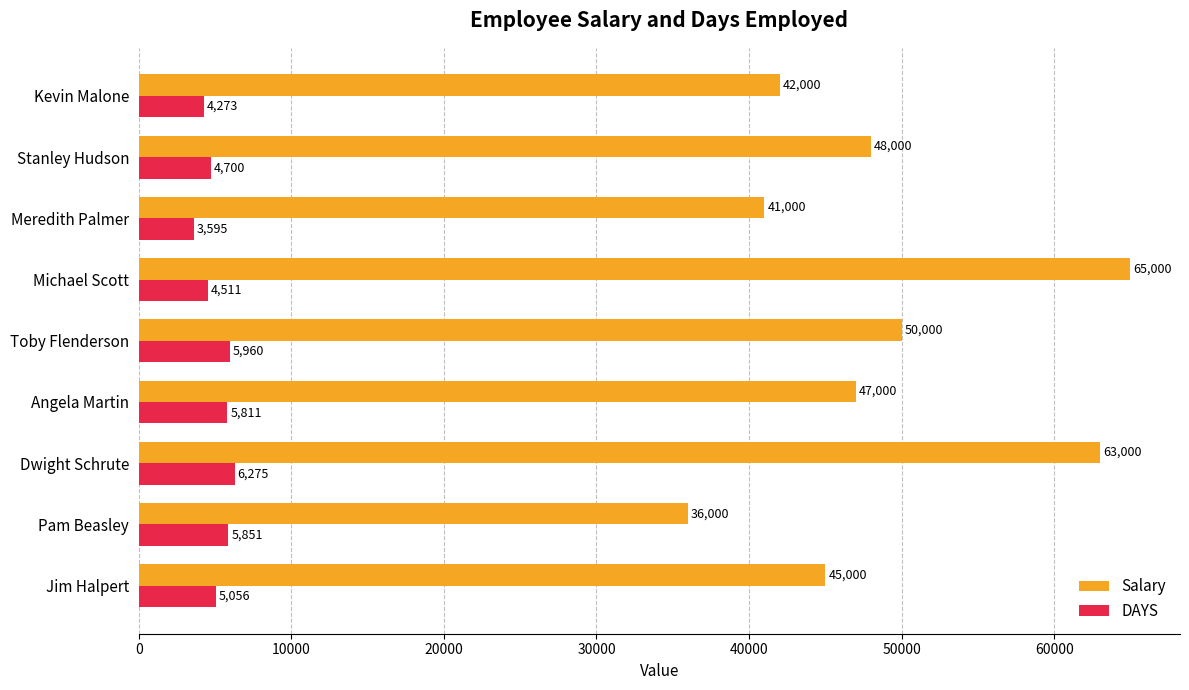

Which series has the largest range (max minus min)?

Salary